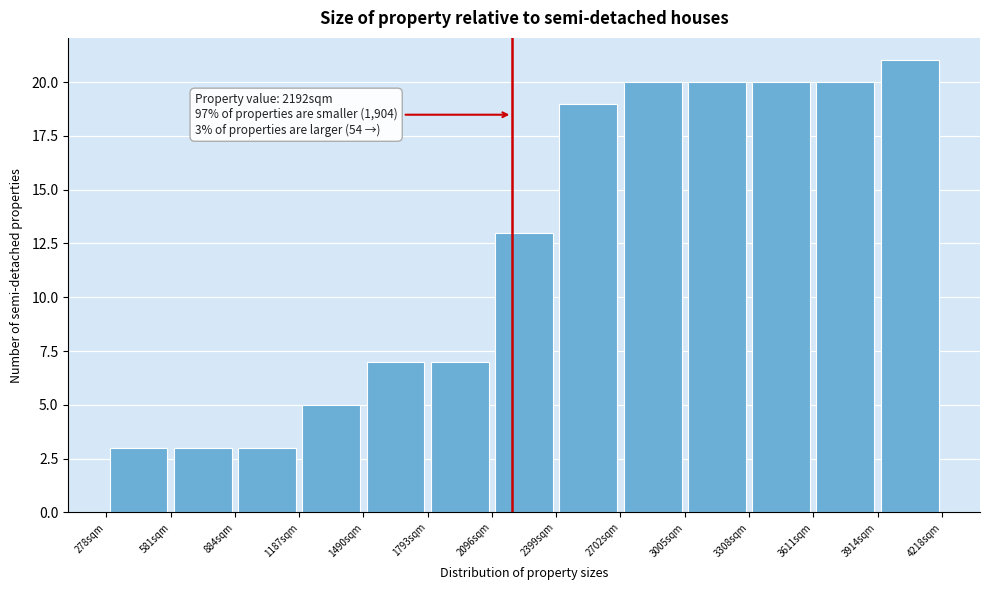

Over which range of the x-axis is the bar tallest?

3900 to 4200